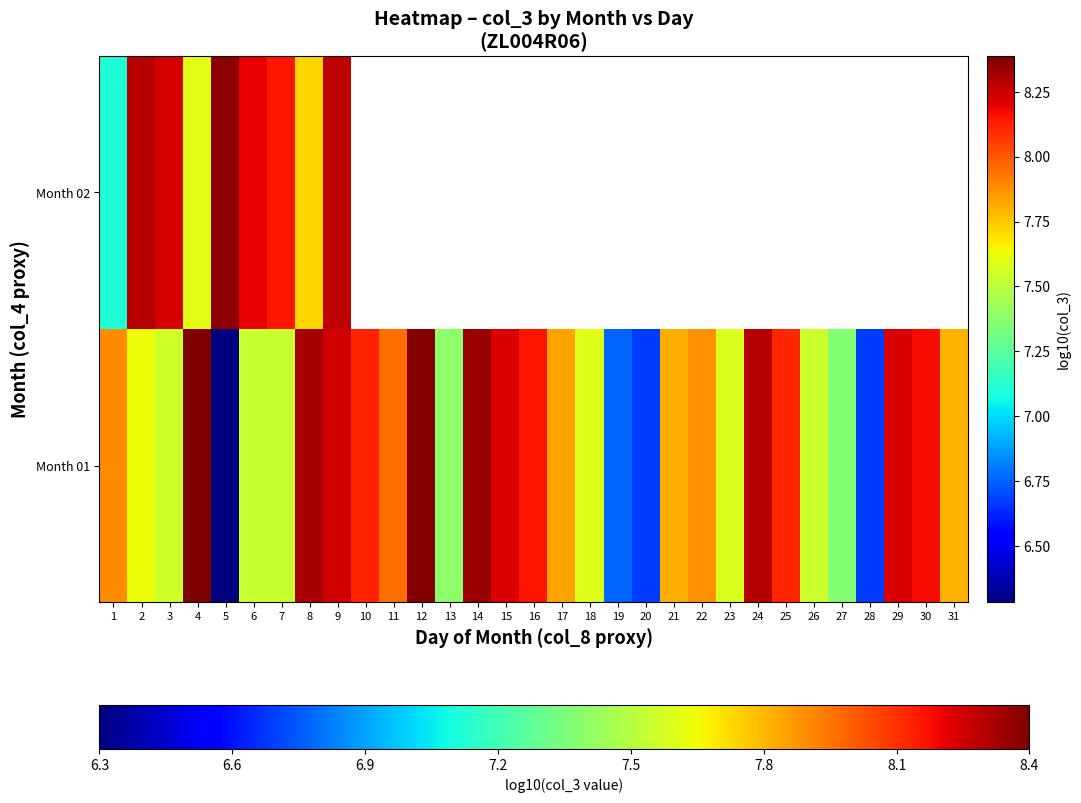

At how many categories does at least one series exceed 6?

31